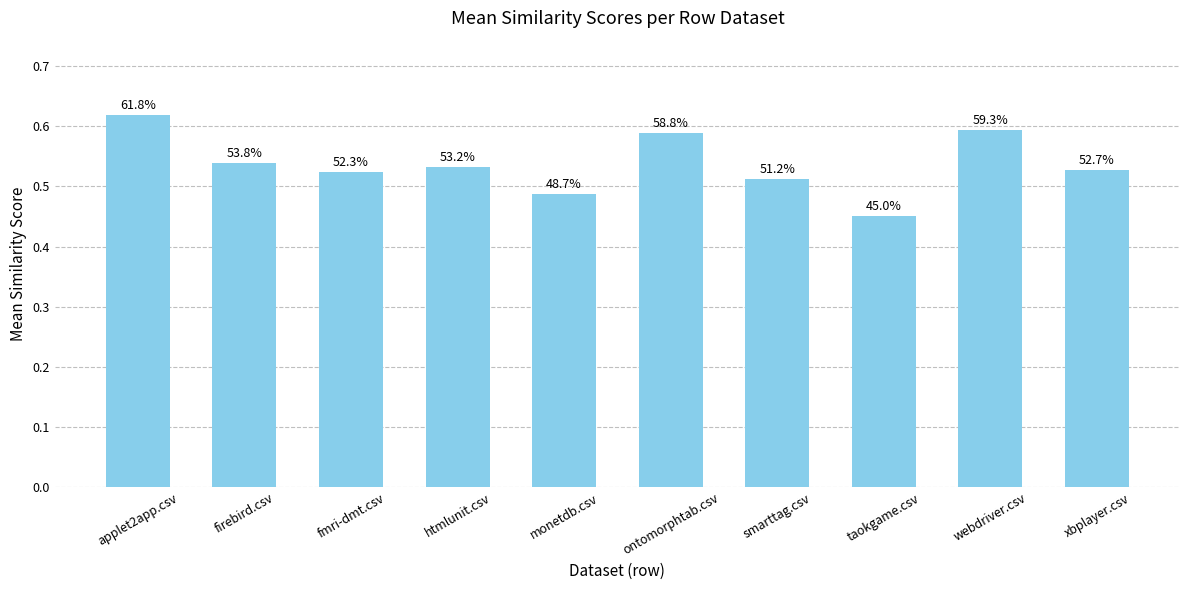

What is the maximum value shown in the chart?

0.6